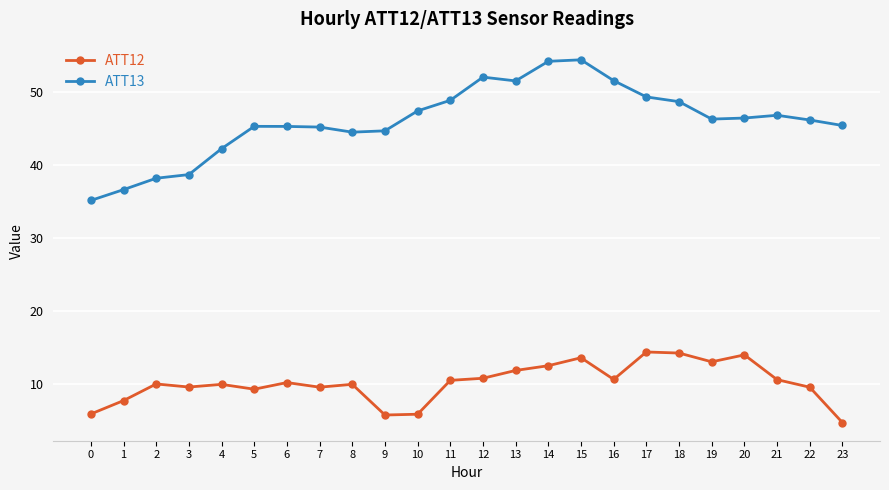

What is the difference between the second highest and minimum values in the ATT13 series?

19.1